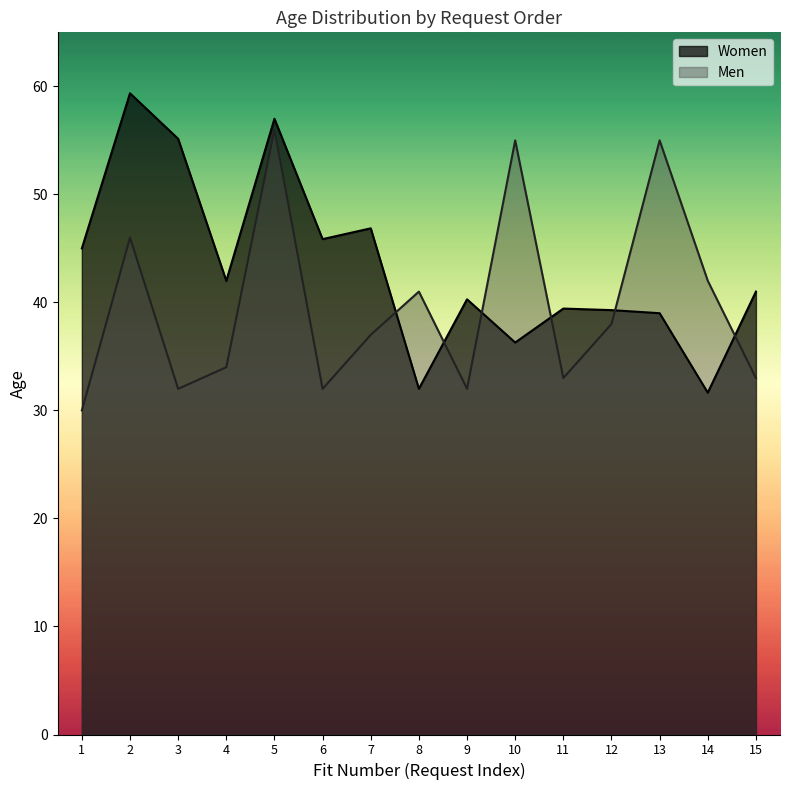

What is the greatest value displayed?

59.4